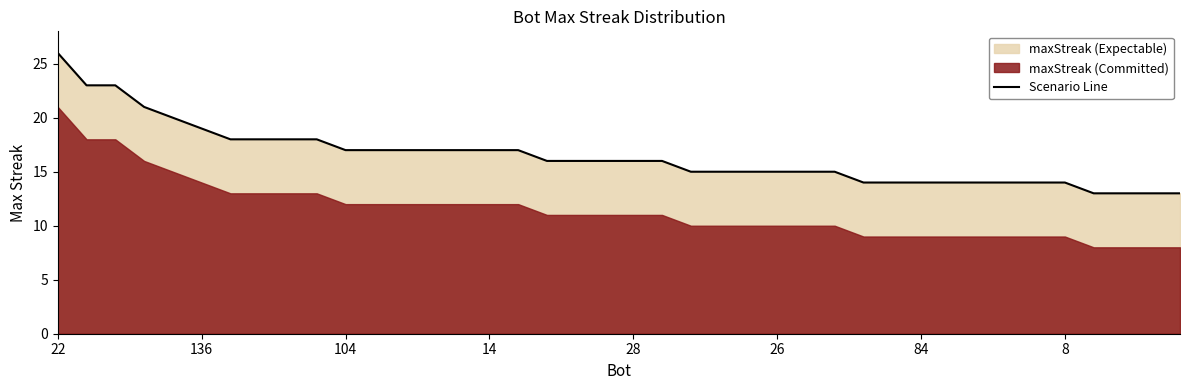

Which label corresponds to the largest value in the chart?

22